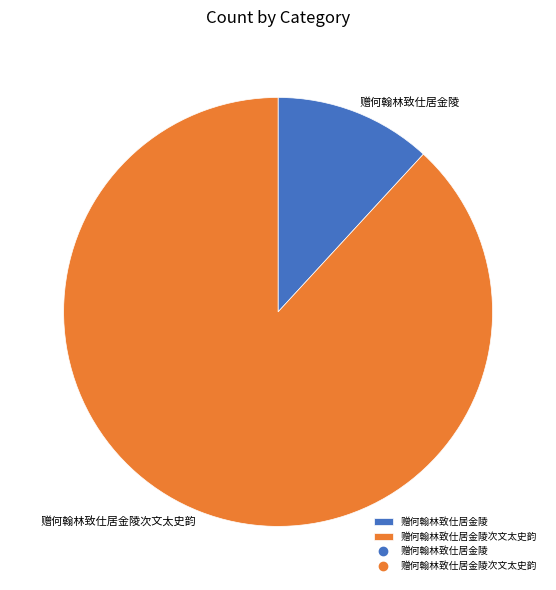

How many slices are in this pie chart?

2